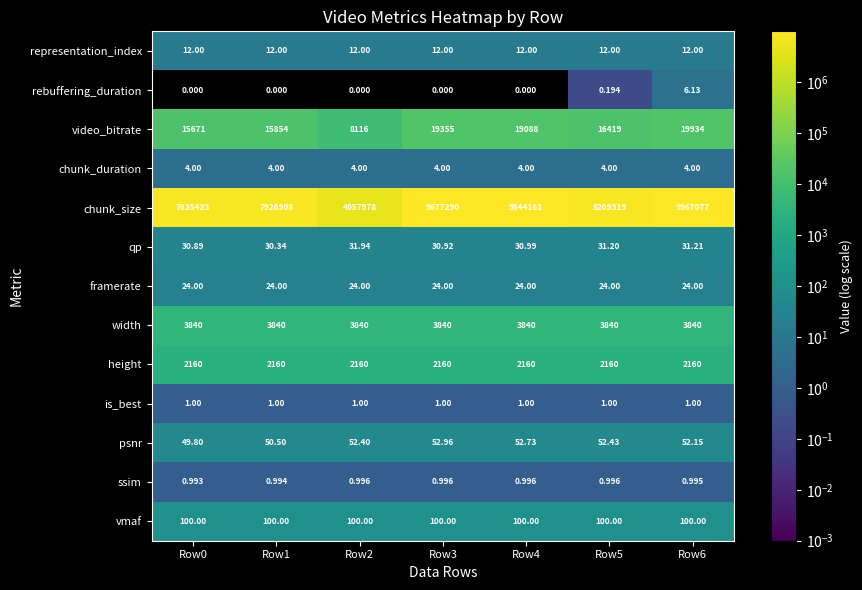

Which series has the widest spread of values?

chunk_size